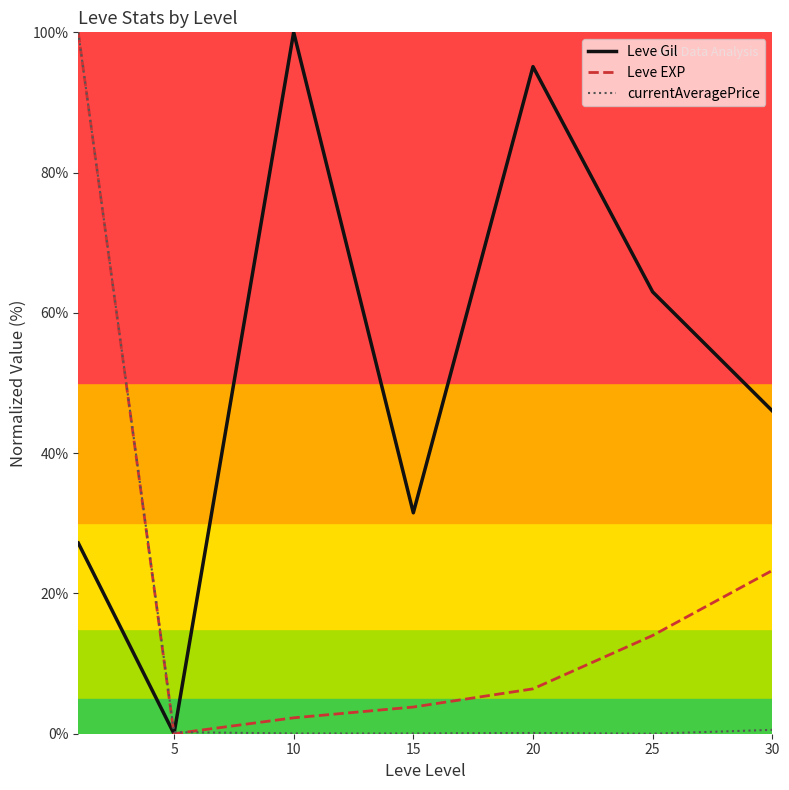

List the series in order of their overall mean, lowest first.

currentAveragePrice, Leve EXP, Leve Gil